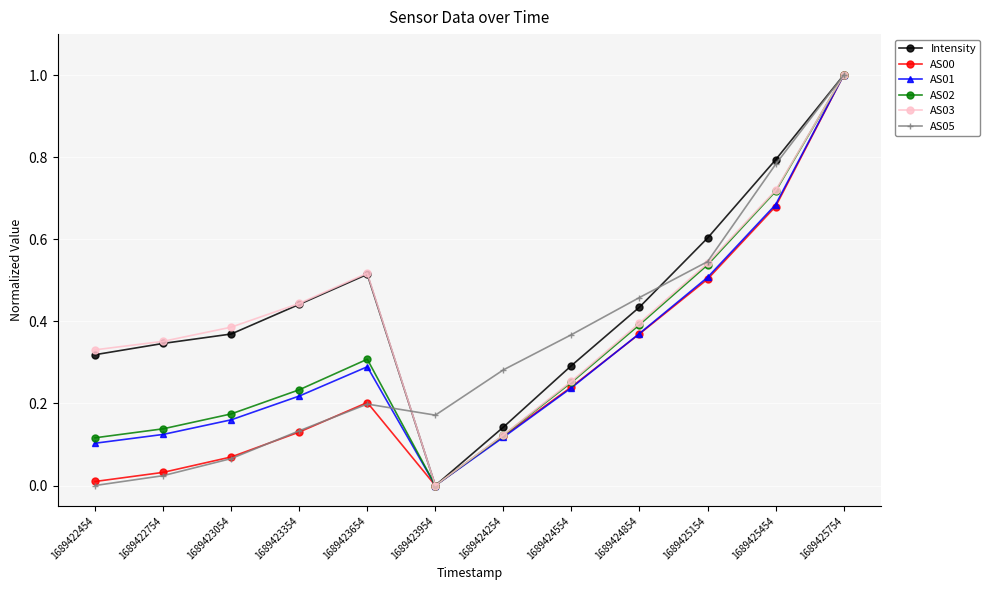

At how many categories does at least one series exceed 0?

12